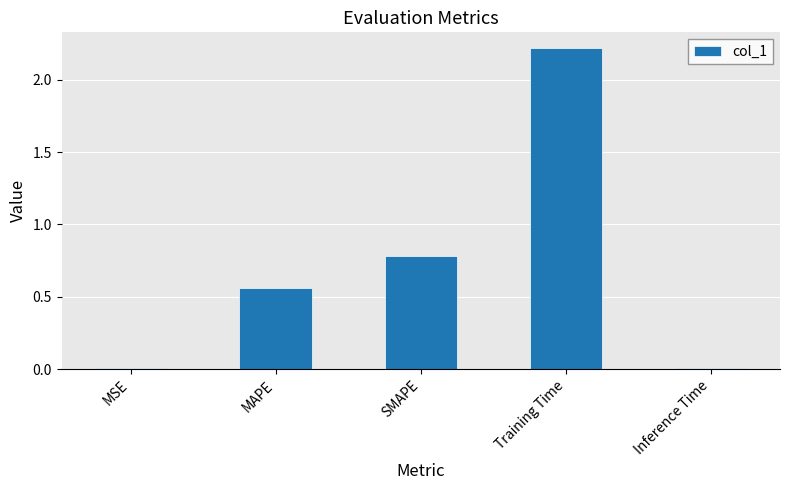

What is the maximum value shown in the chart?

2.2